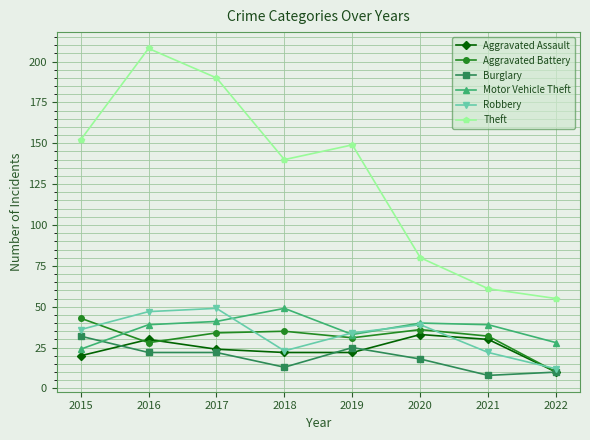

What is the difference between the maximum and minimum values in the Aggravated Battery series?

33